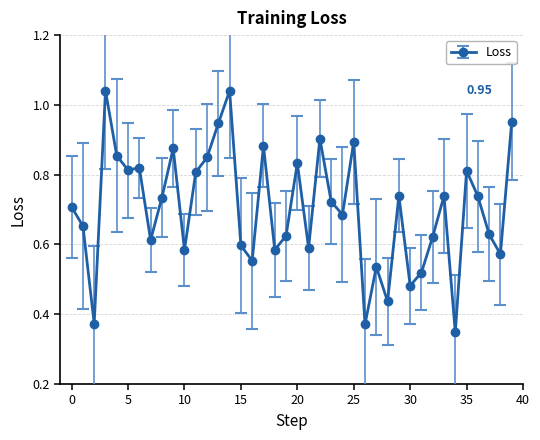

True or false: there are more than 0 points higher than both neighbors.

True